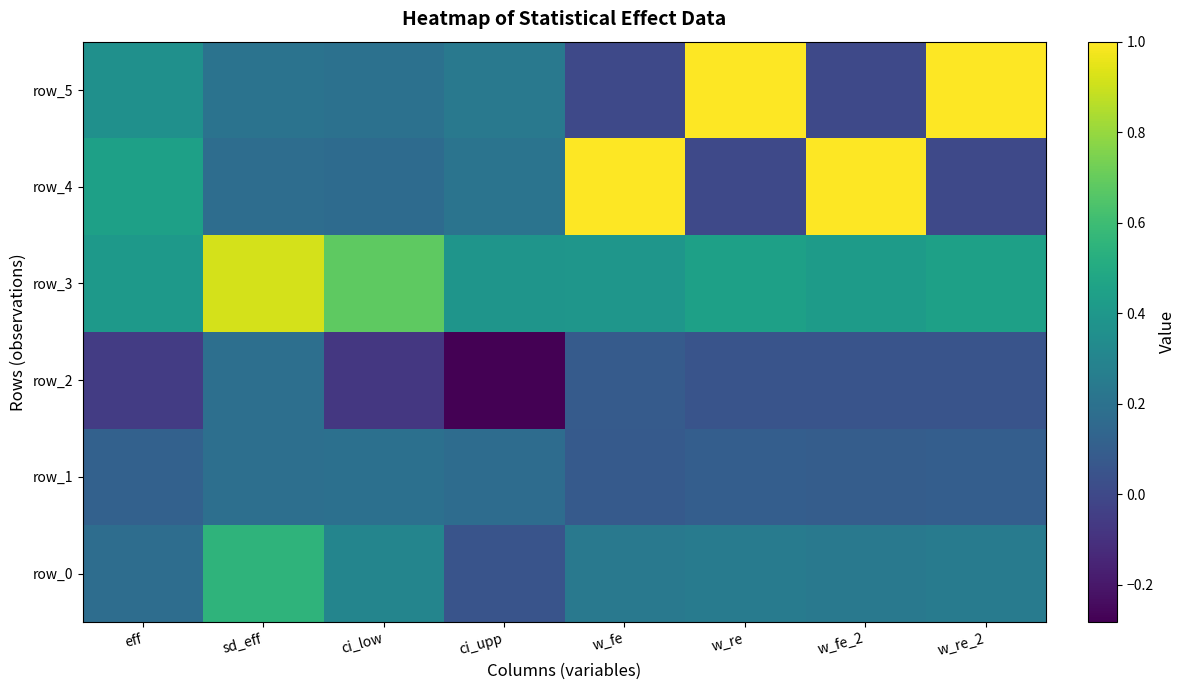

Is it true that row_3 equals 0.5 at w_fe?

False